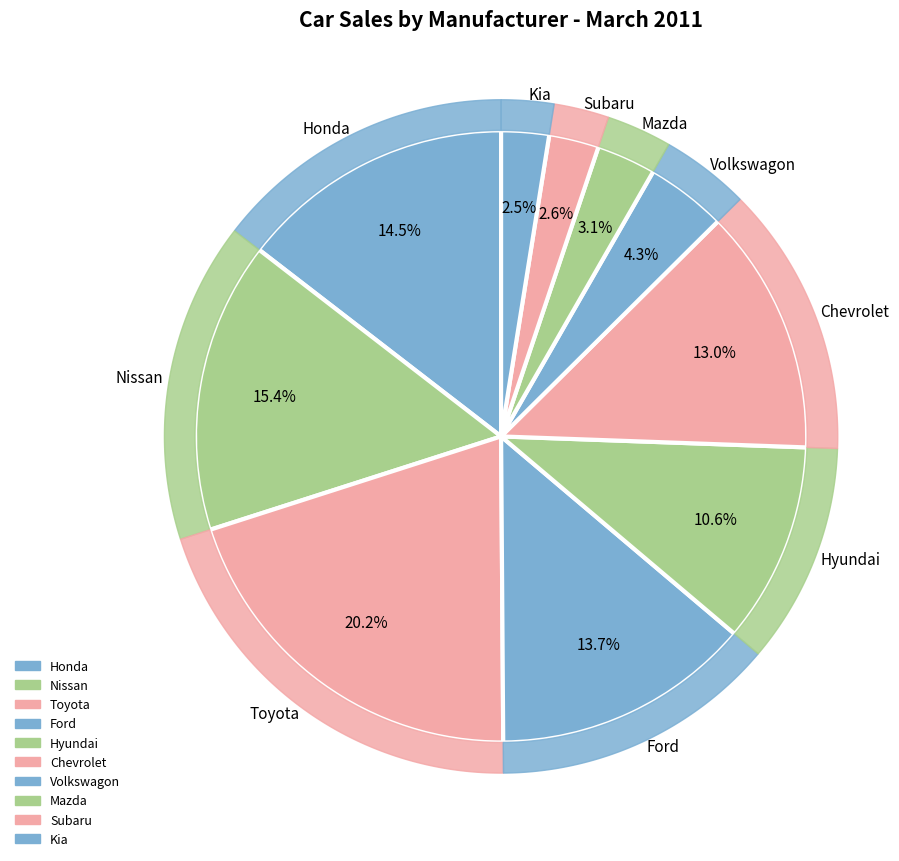

What is the ratio of the value at Toyota to the value at Hyundai?

1.9